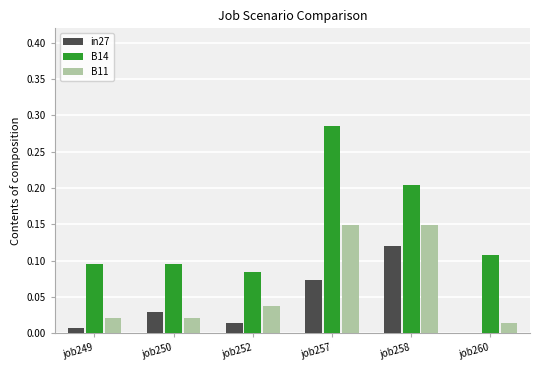

At which category is the sum across all series the highest?

job257